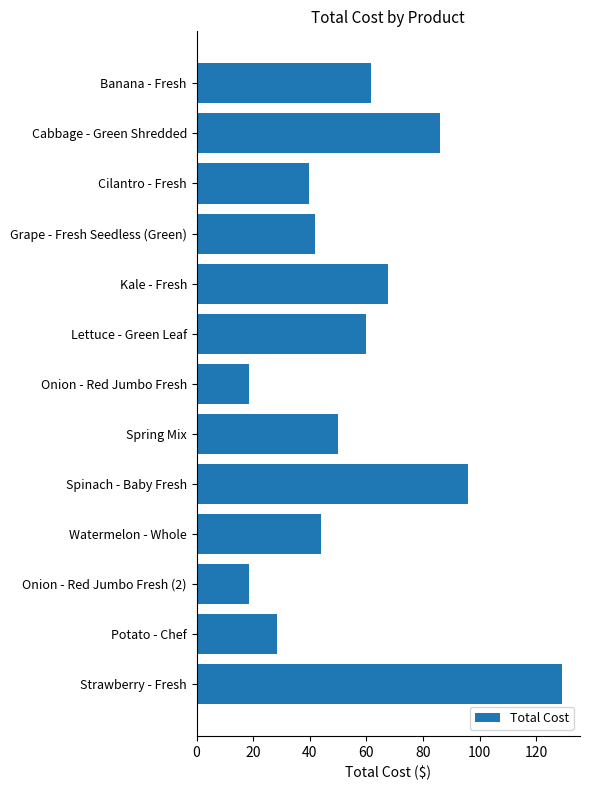

Which has a higher value, Potato - Chef or Lettuce - Green Leaf?

Lettuce - Green Leaf